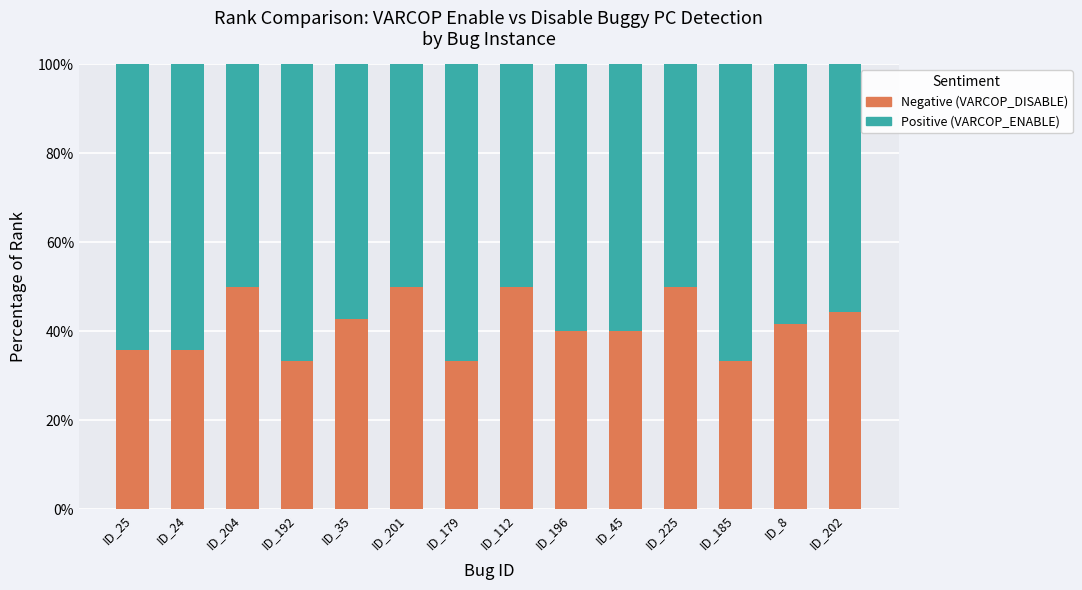

What is the total value across all series at ID_196?

100.0